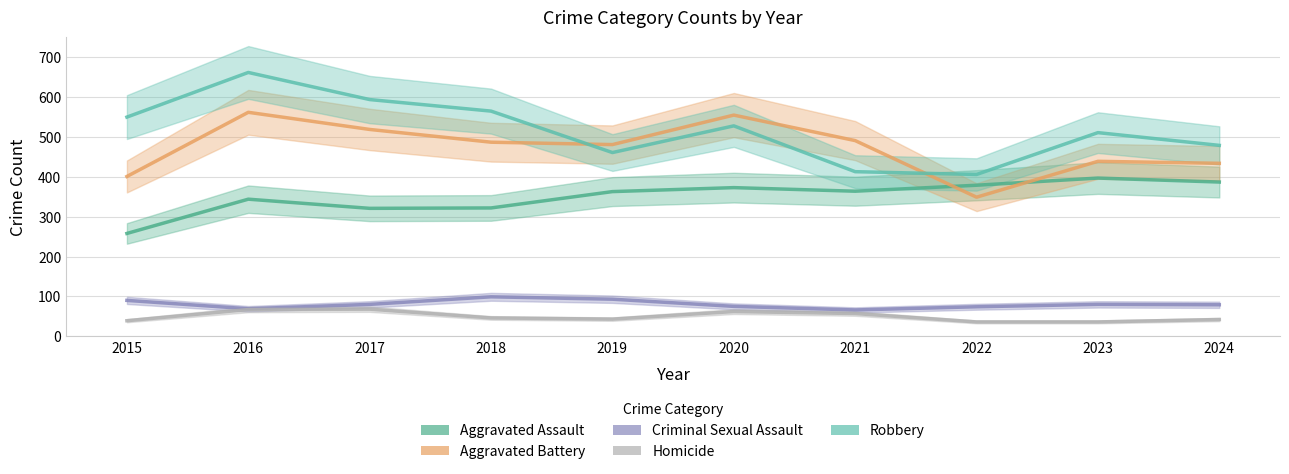

Between 2016 and 2019, which series saw the biggest shift?

Robbery